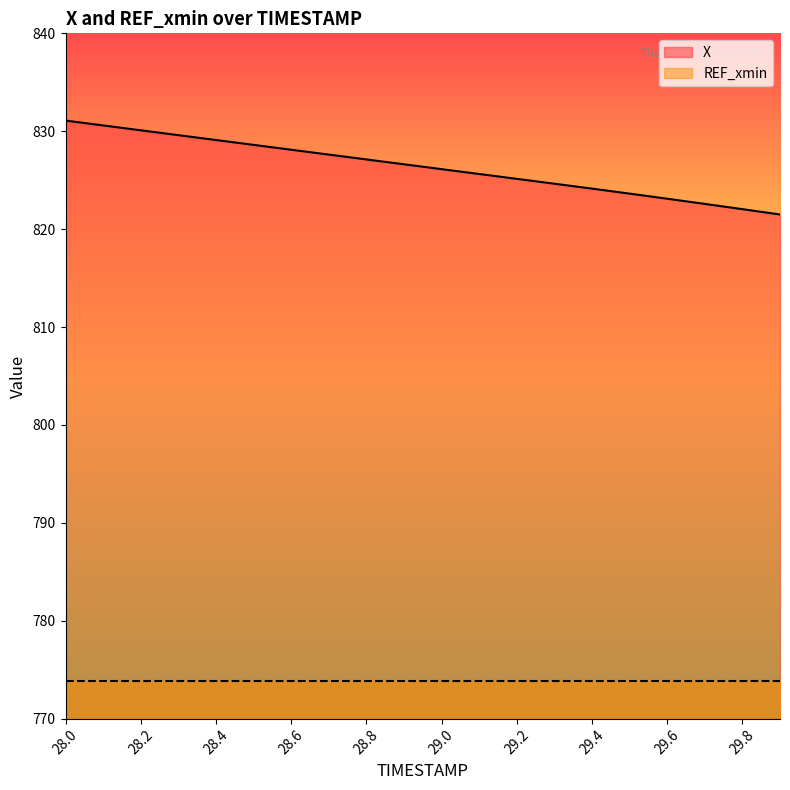

True or false: REF_xmin and X intersect in this chart.

False